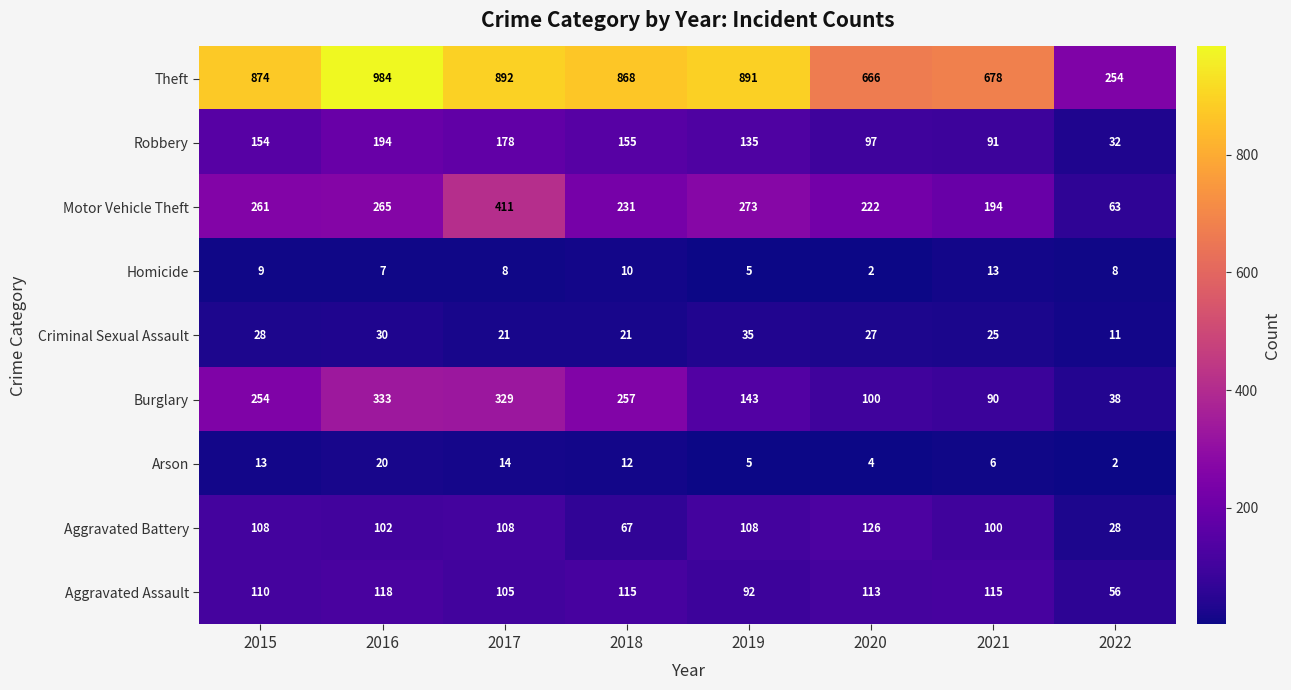

What value does the Aggravated Battery series have at 2018?

67